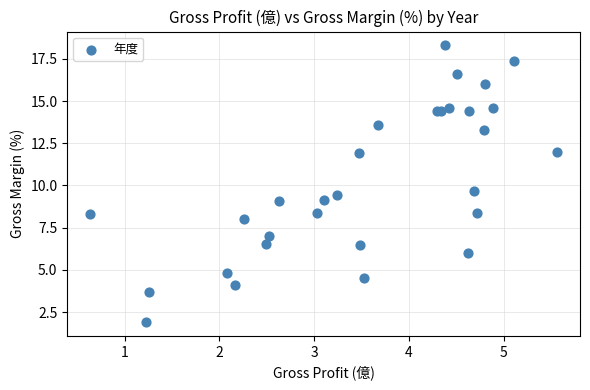

What Y value in the scatter plot is closest to 10?

9.7